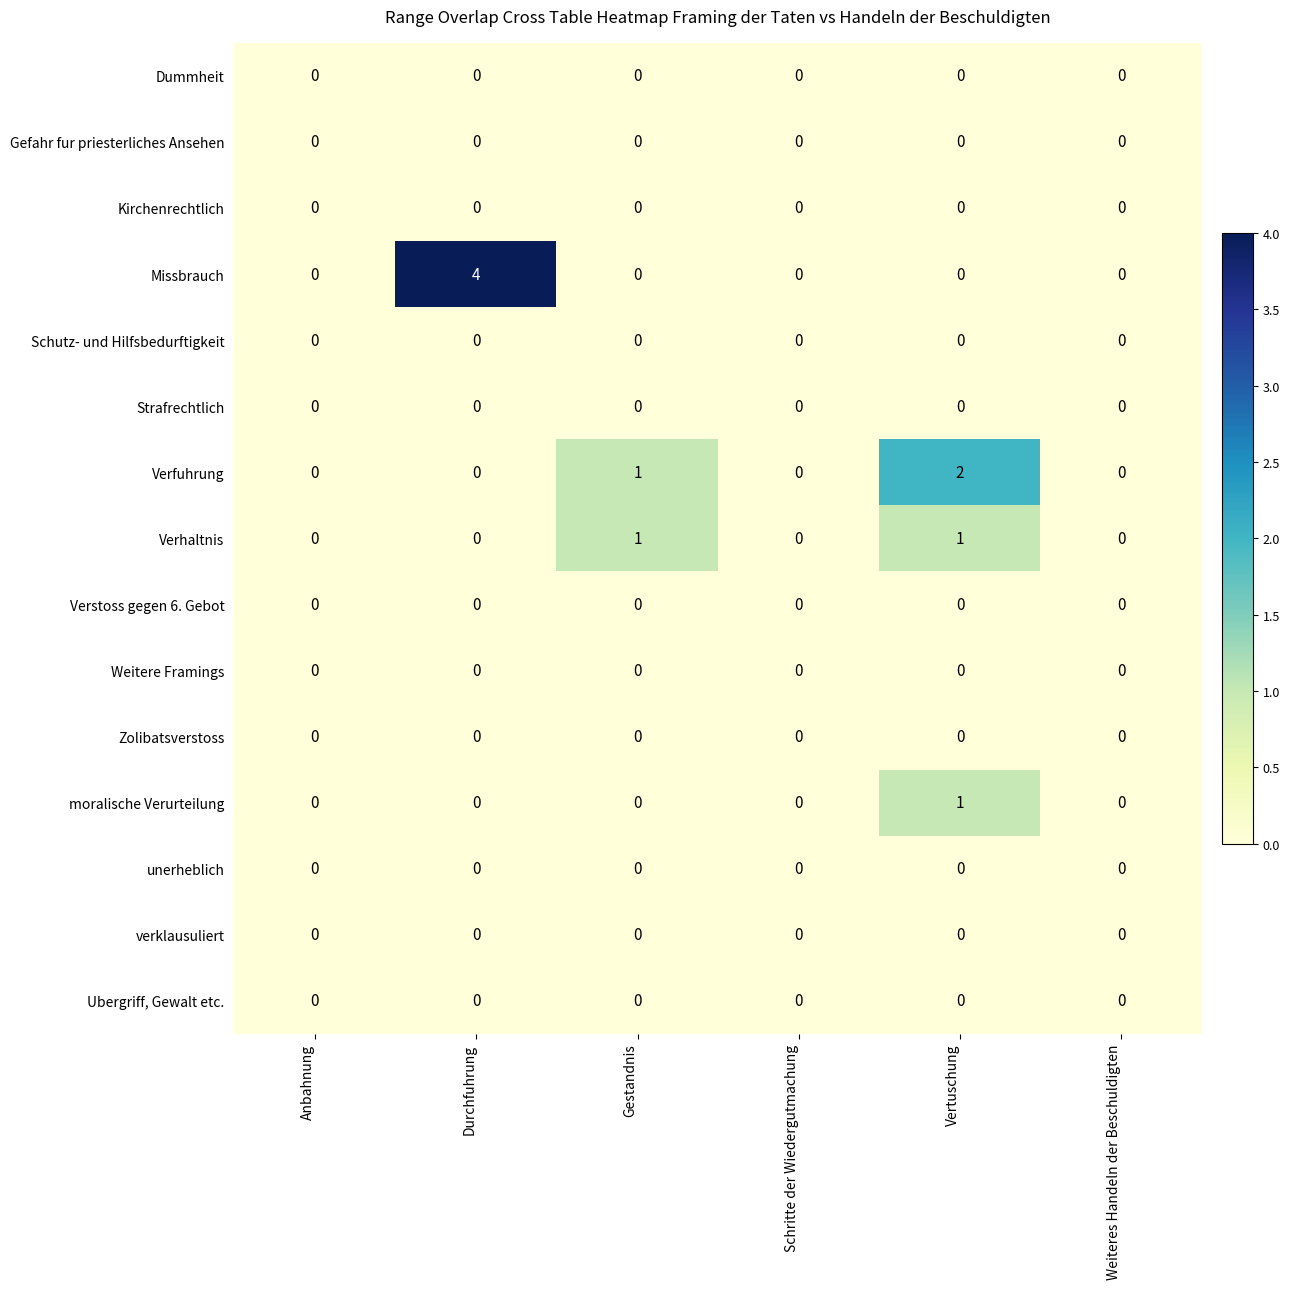

What is the total value across all series at Vertuschung?

4